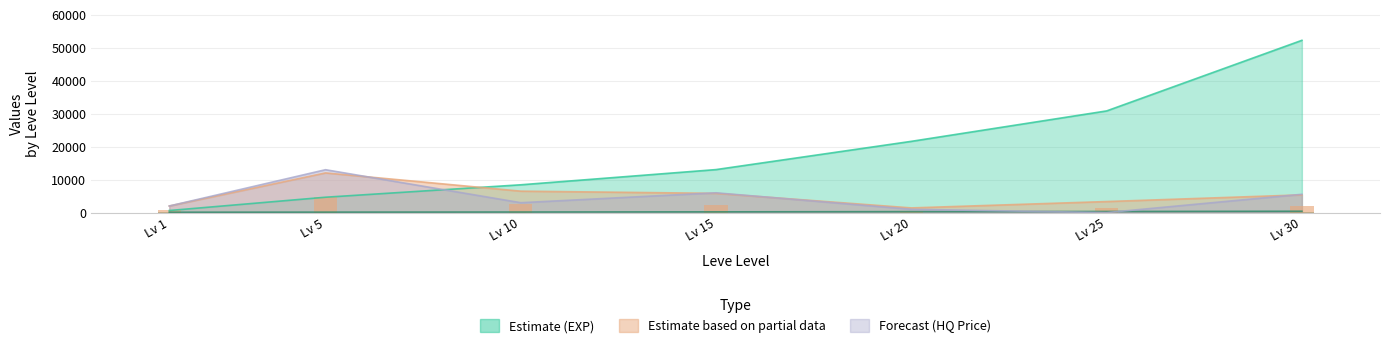

How many values in the Leve EXP series exceed 13040?

3